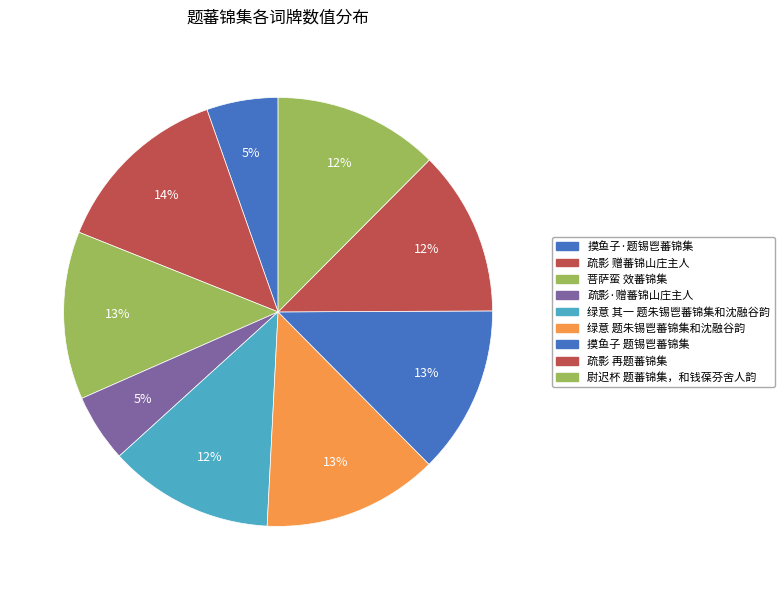

How many slices are in this pie chart?

9